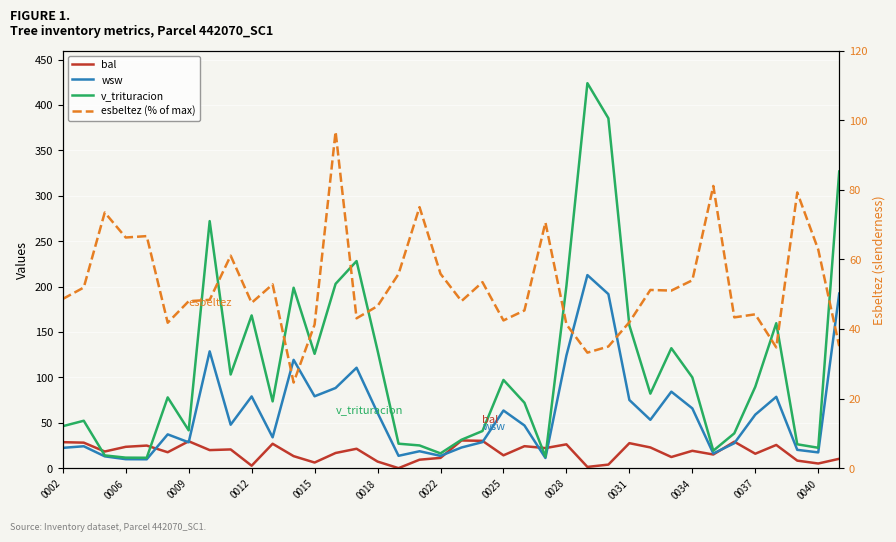

What is the spread (max minus min) of values at 25?

422.6